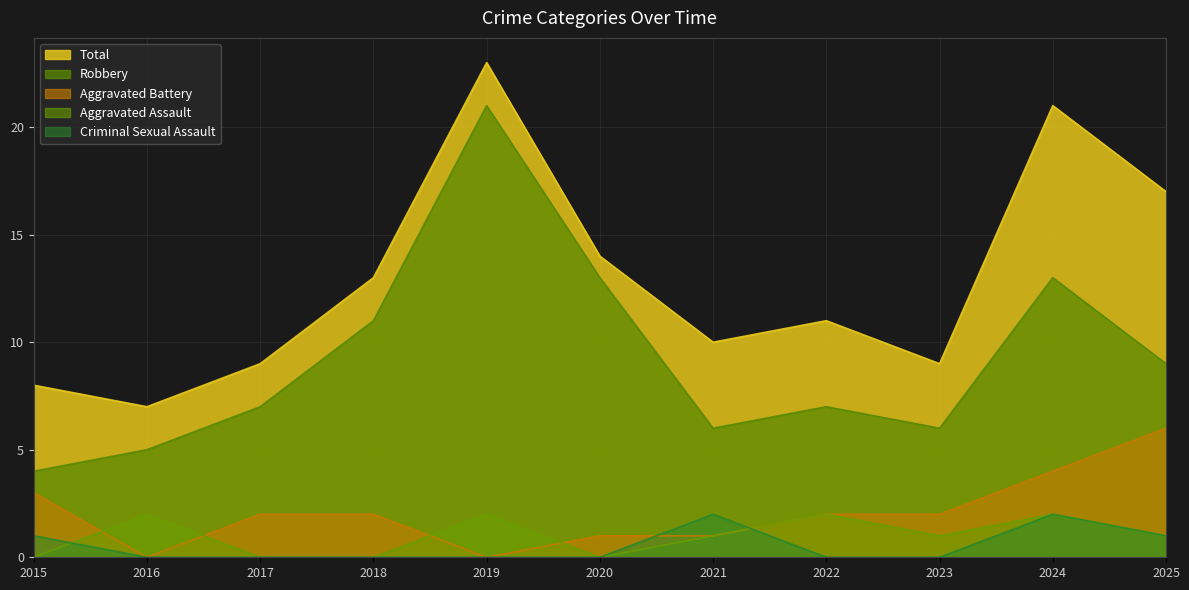

Which label corresponds to the smallest value in the chart?

2015